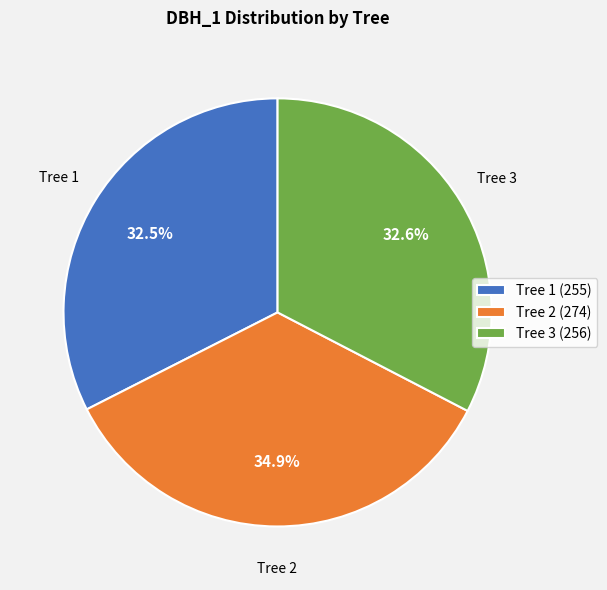

Does Tree 3 represent more than half of the total?

No